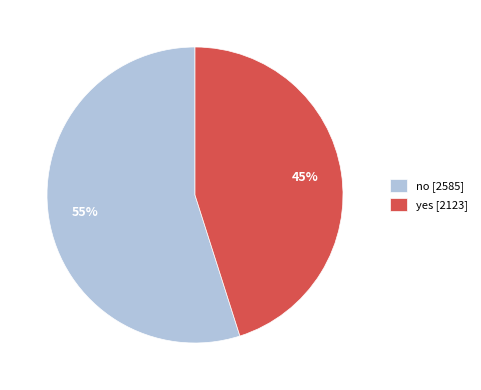

To the nearest percent, what is the difference between the no and yes slice percentages?

10%